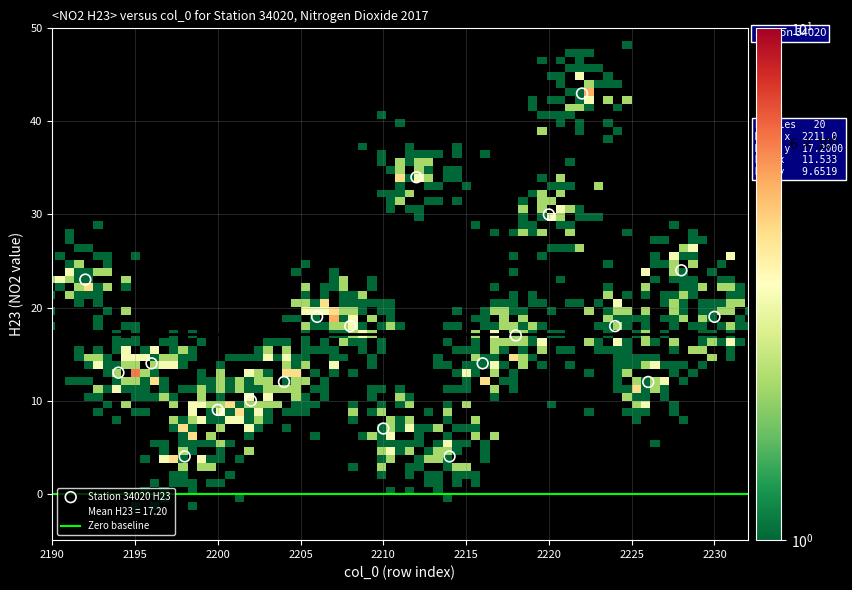

What is the range of X values (max minus min)?

38